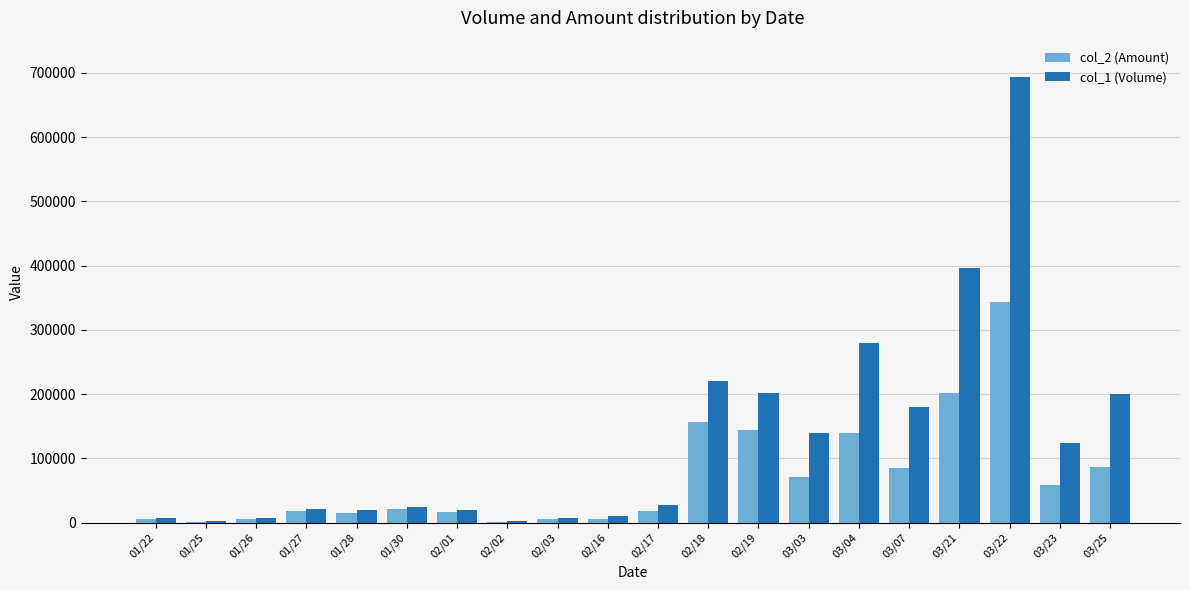

At which category is the sum across all series the highest?

03/22